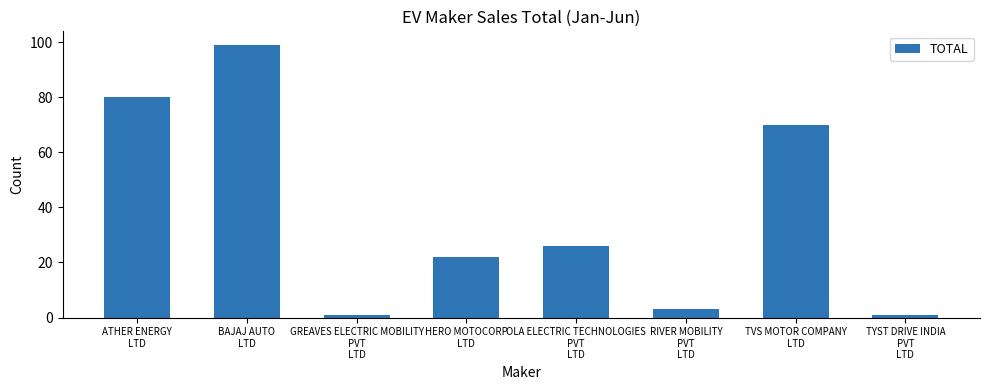

Are the bars horizontal?

No